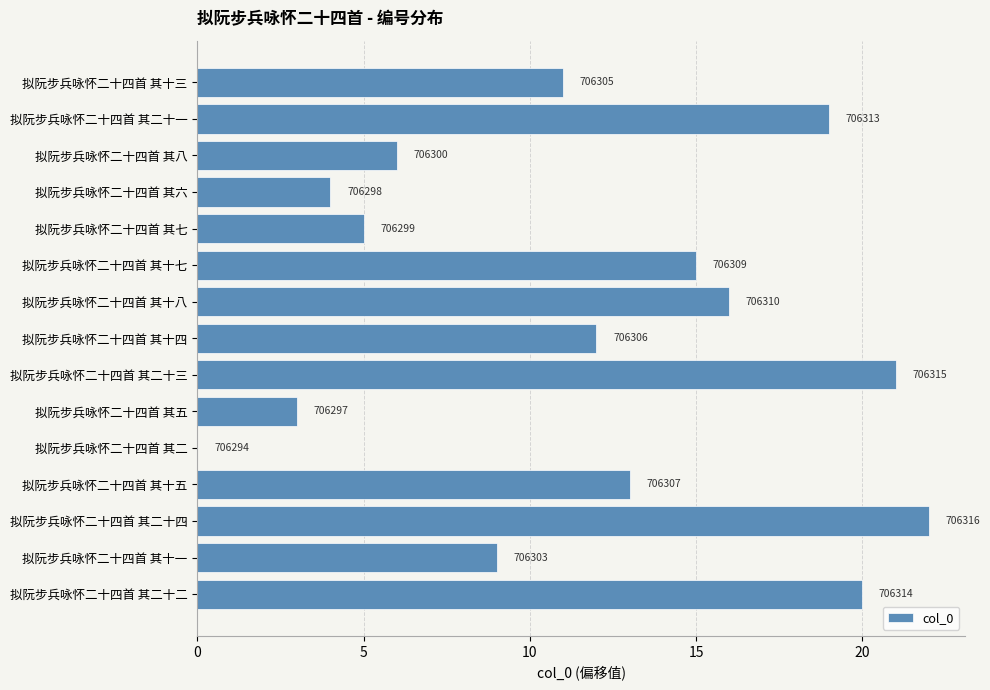

Are the bars horizontal?

Yes